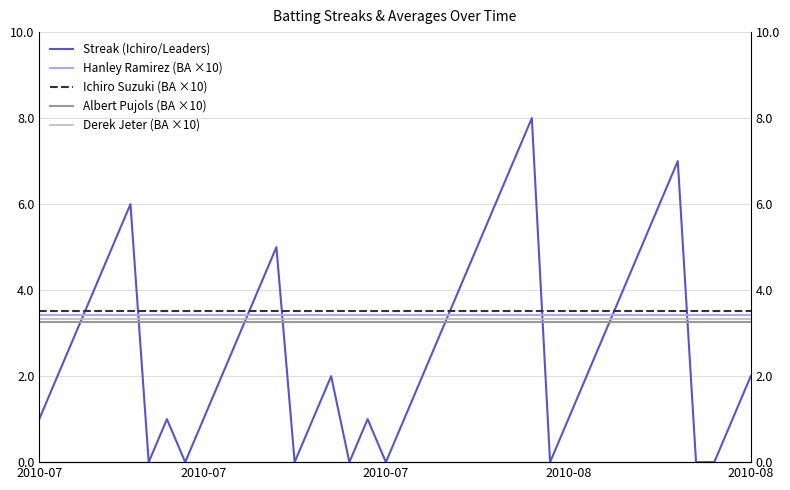

Which series has the largest total across all categories?

Ichiro Suzuki (BA ×10)